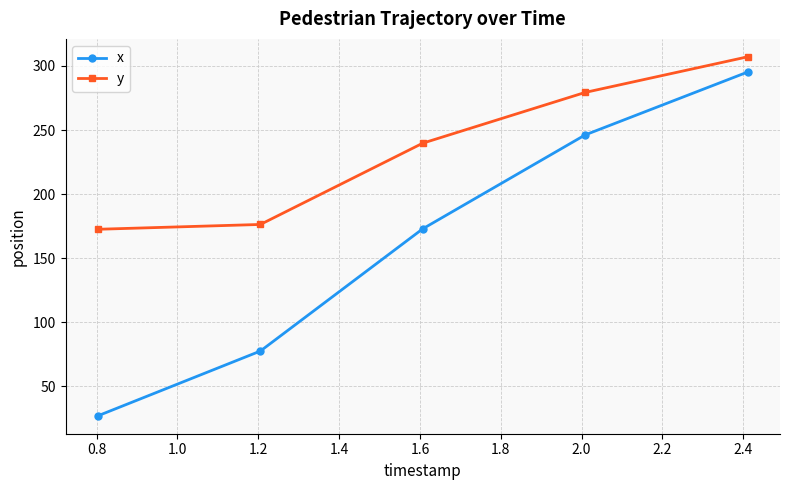

Which series has the largest range (max minus min)?

x